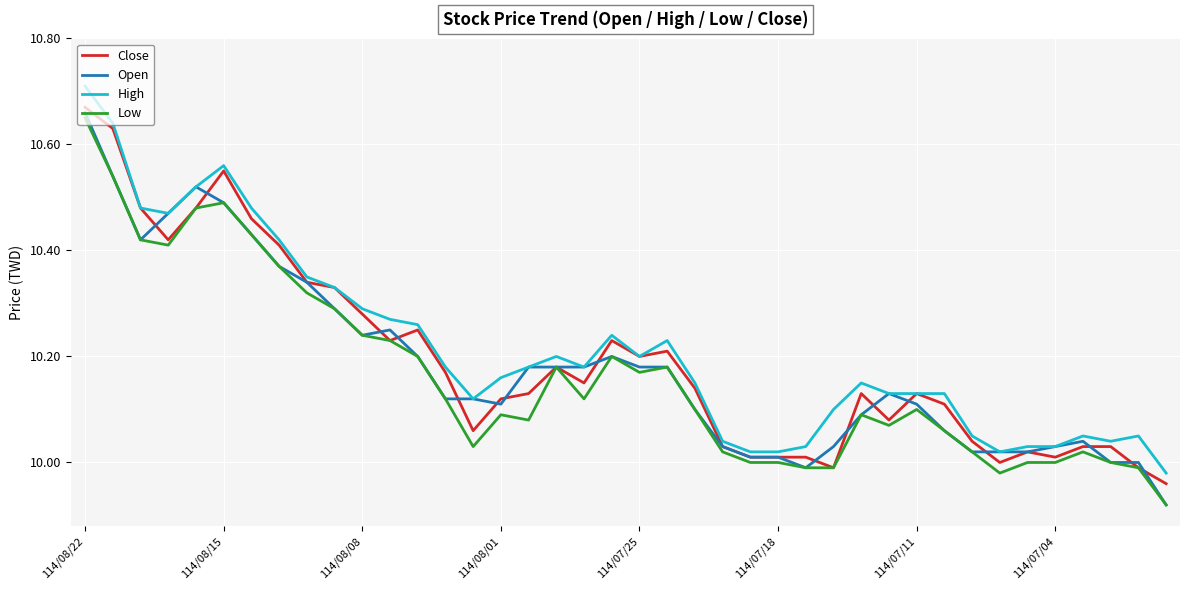

True or false: High and Low intersect in this chart.

False